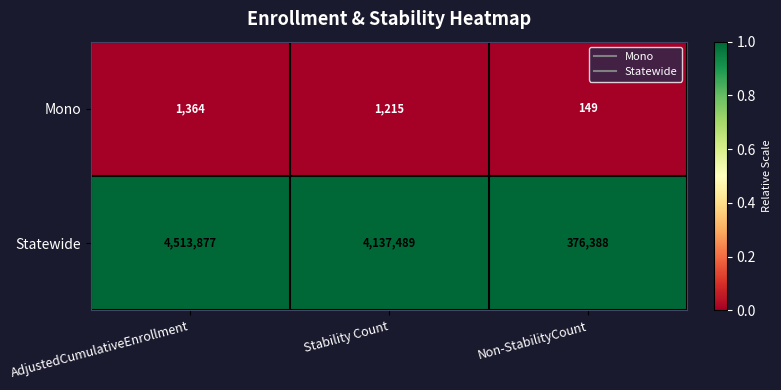

The value of Mono at Stability Count is 1215. True or false?

True